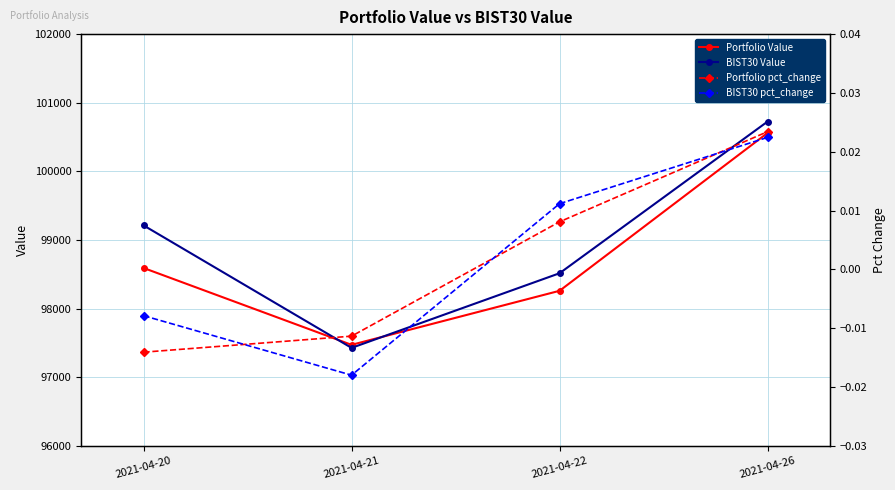

What is the difference between the BIST30 Value values at 2021-04-20 and 2021-04-22?

697.4